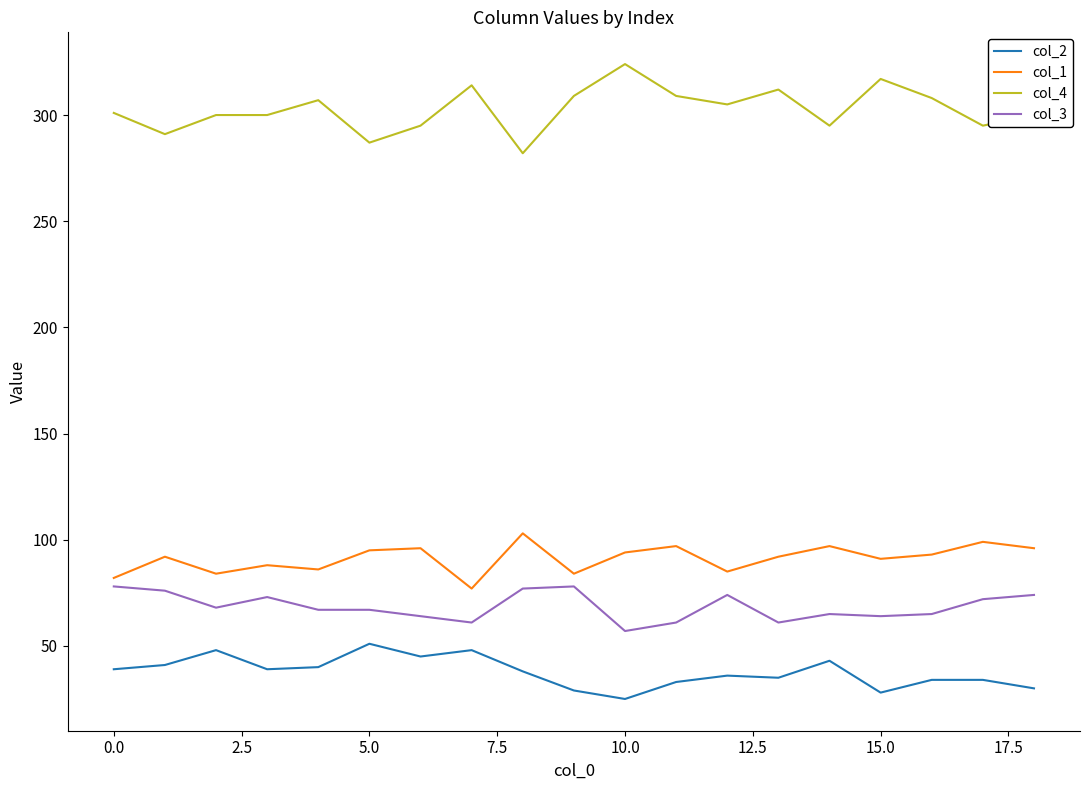

List the series in order of their peak value, highest first.

col_4, col_1, col_3, col_2